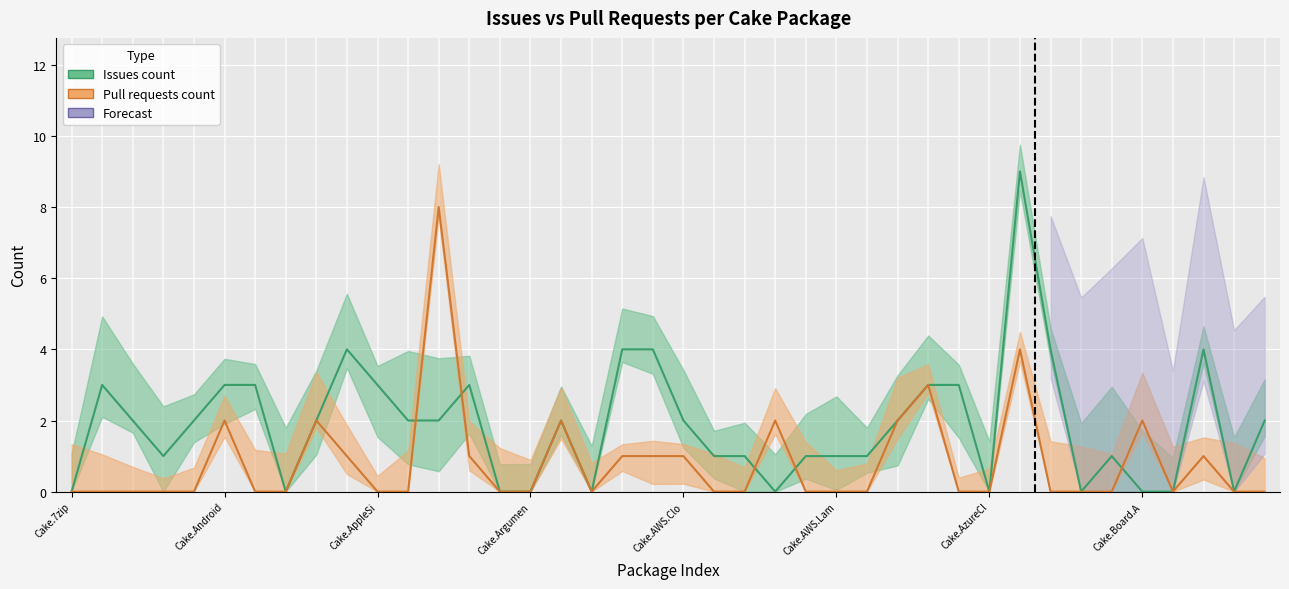

The value of Pull requests count at 33 is 5. True or false?

False